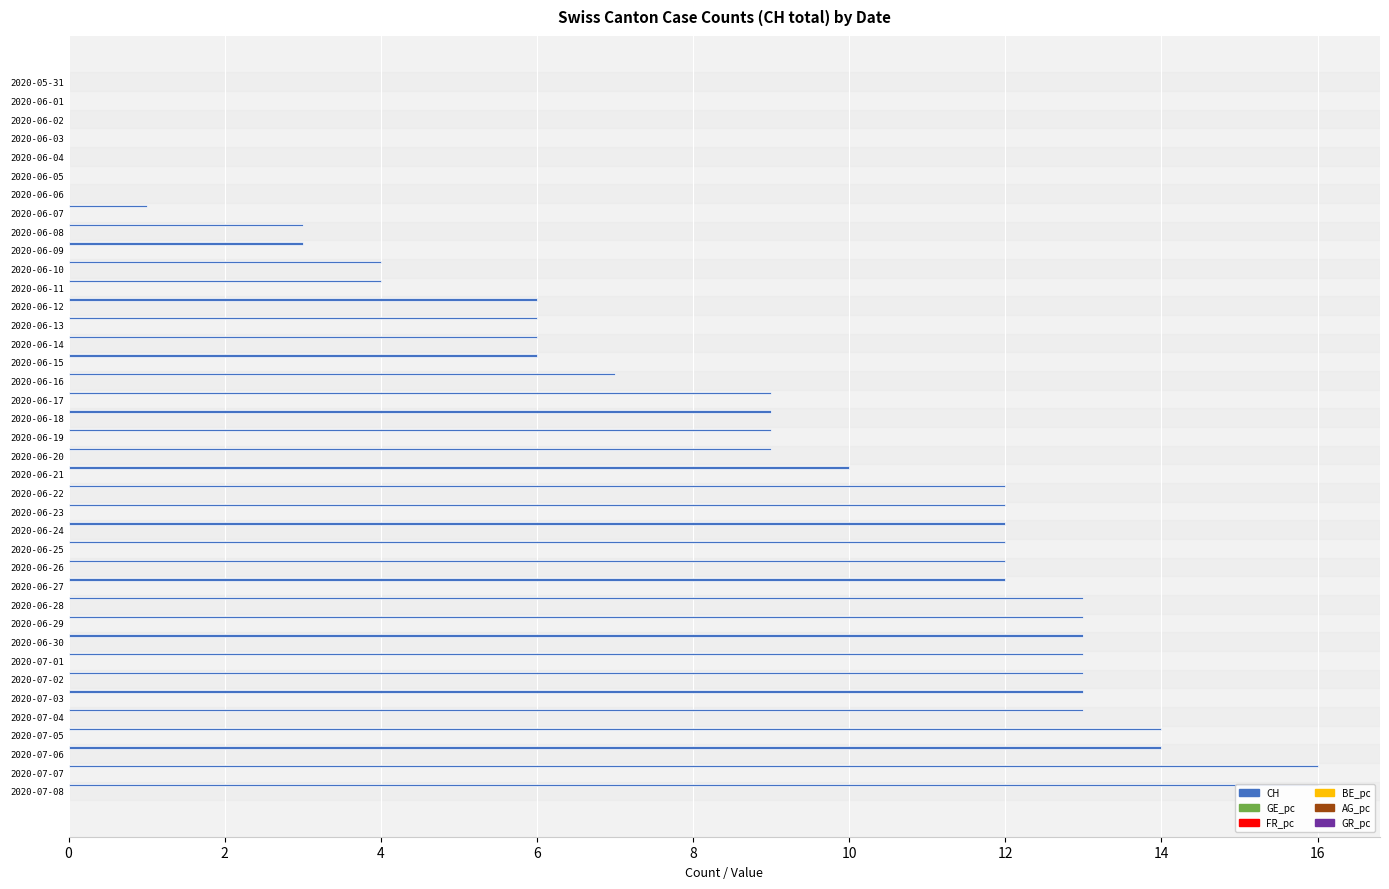

What is the total value across all series at 8?

0.7